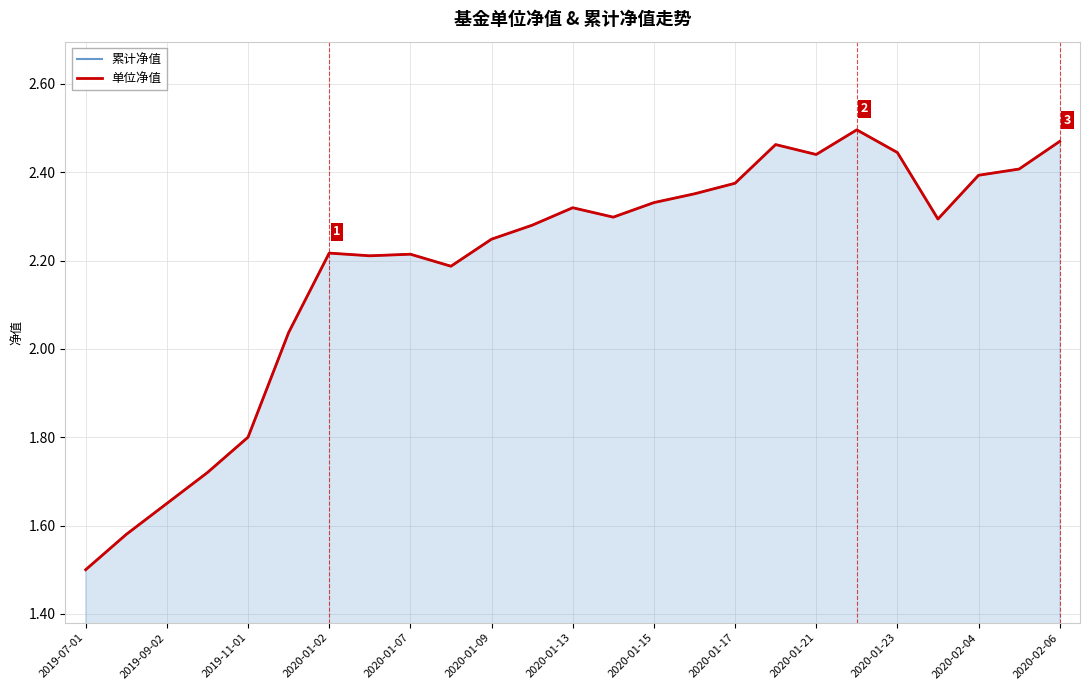

What is the sum of the 单位净值 values at 20 and 19?

4.9